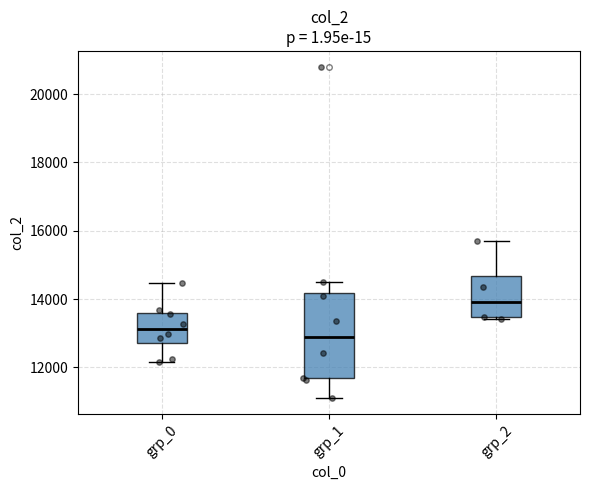

Reading left to right, transcribe this box plot: for each box, give where its median line is, the range the box spans, and where its two whiskers end, as read against the y-axis. The values are not printed on the chart, so give them approximately, as read against the axis.

grp_0: median 13200, box 12800 to 13600, whiskers 12200 to 14400
grp_1: median 12800, box 11600 to 14200, whiskers 11200 to 14400
grp_2: median 14000, box 13400 to 14600, whiskers 13400 to 15600